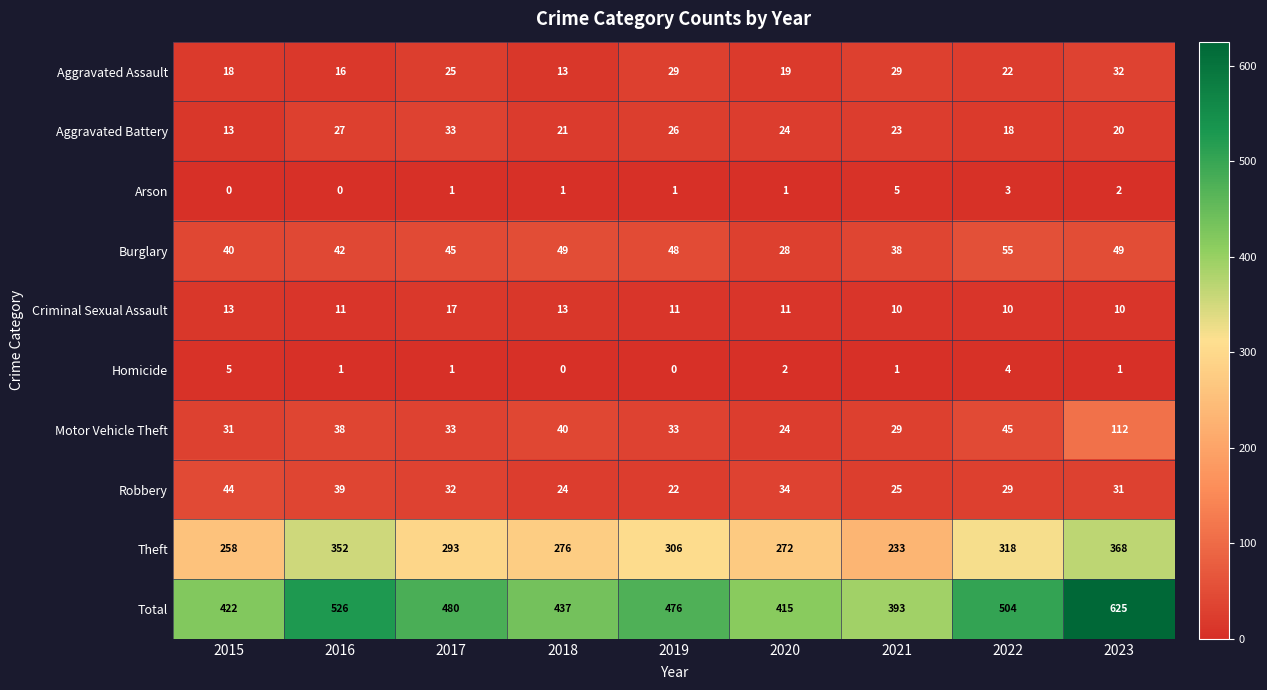

What is the highest value of the Motor Vehicle Theft series?

112